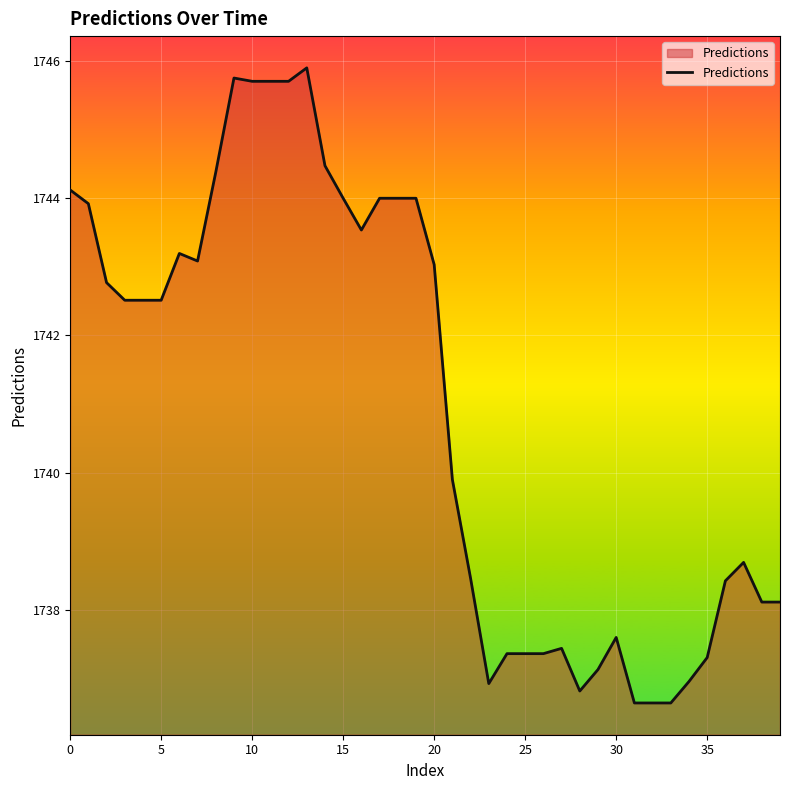

What is the difference between the maximum and minimum values?

9.3